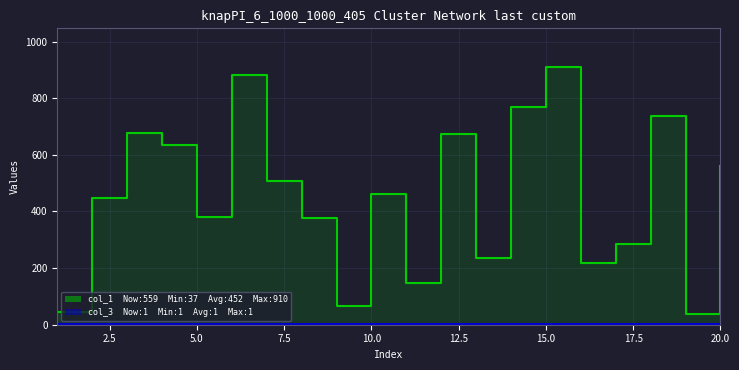

Which series has the largest total across all categories?

col_1 line